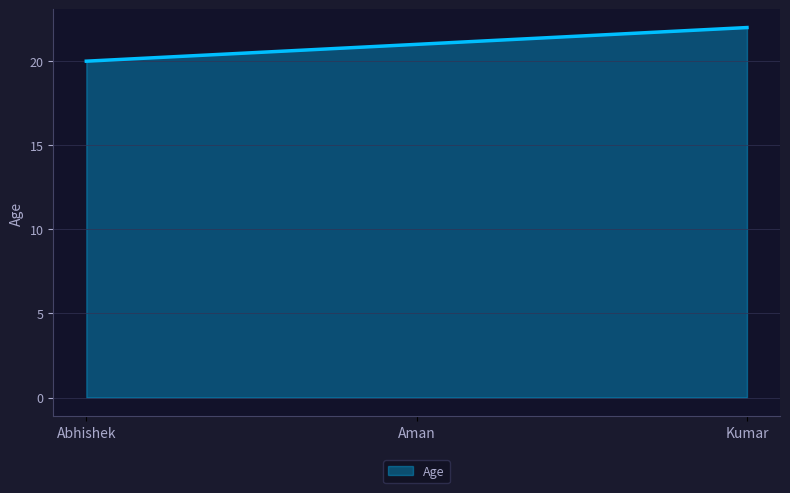

Count the number of data series in this chart.

1